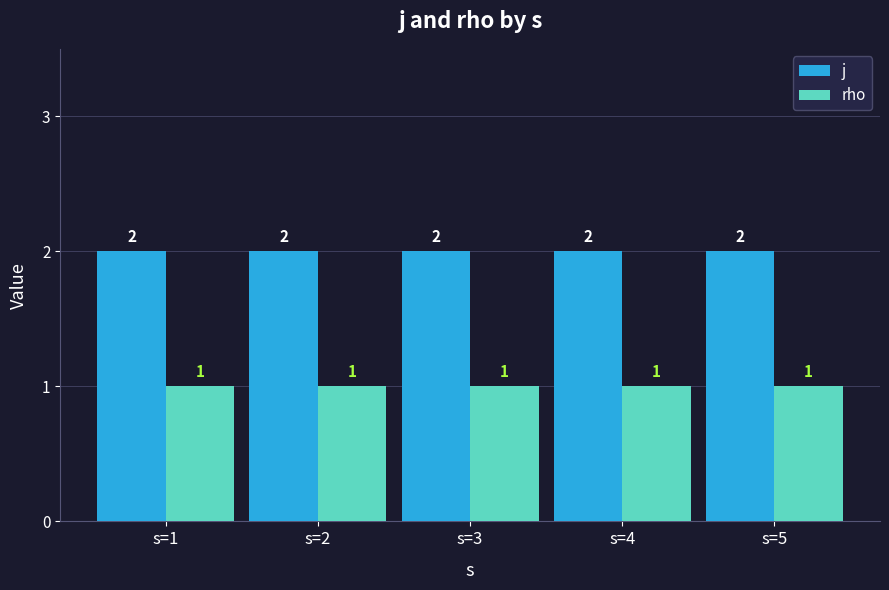

List the series in order of their peak value, highest first.

j, rho